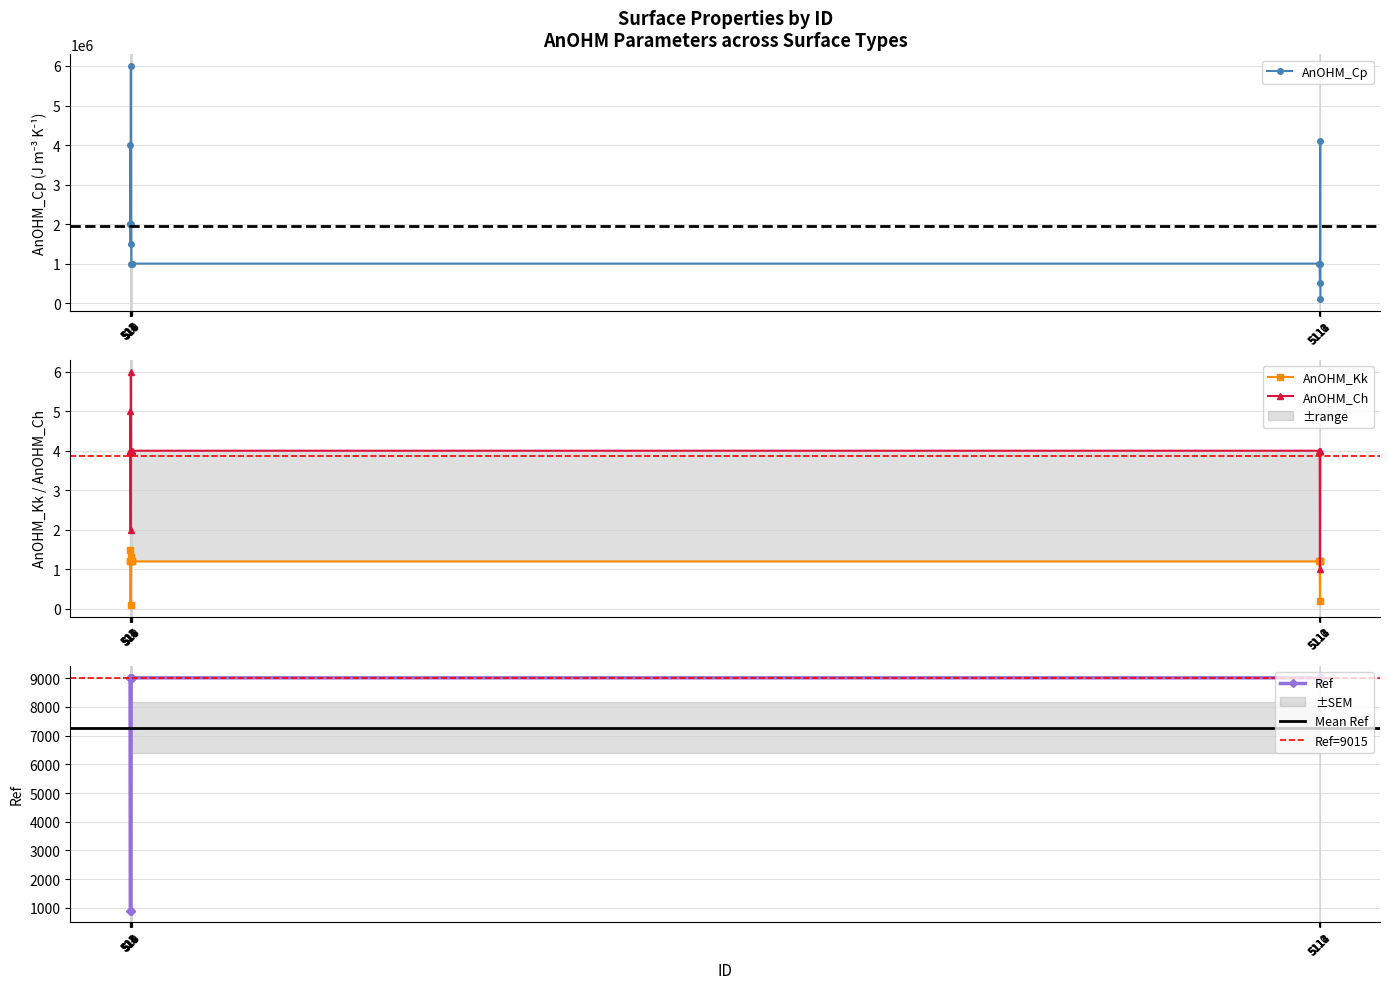

Rank the series at 5112 from highest to lowest value.

AnOHM_Cp, Ref, AnOHM_Ch, AnOHM_Kk